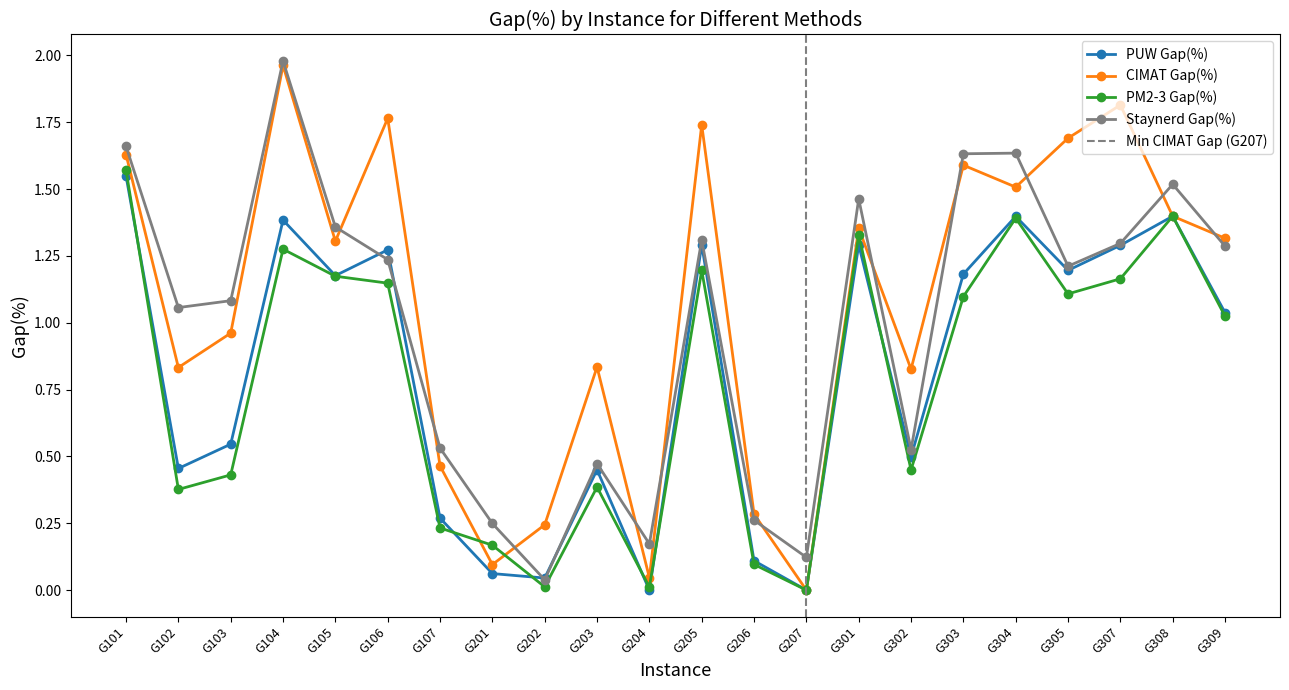

True or false: PM2-3 Gap(%) has a value of 0.4 at G102.

True